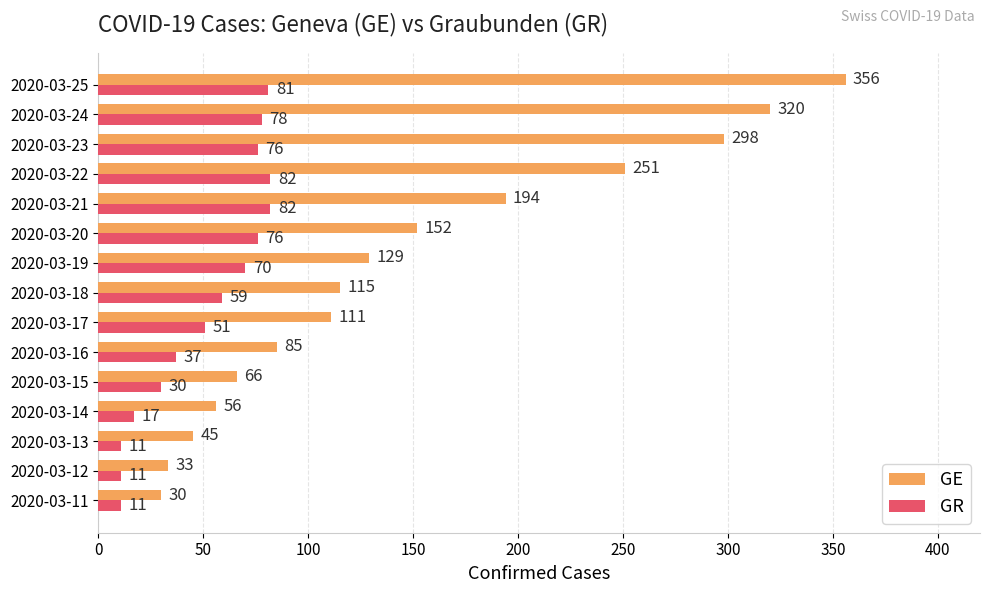

List the series in order of their peak value, highest first.

GE, GR